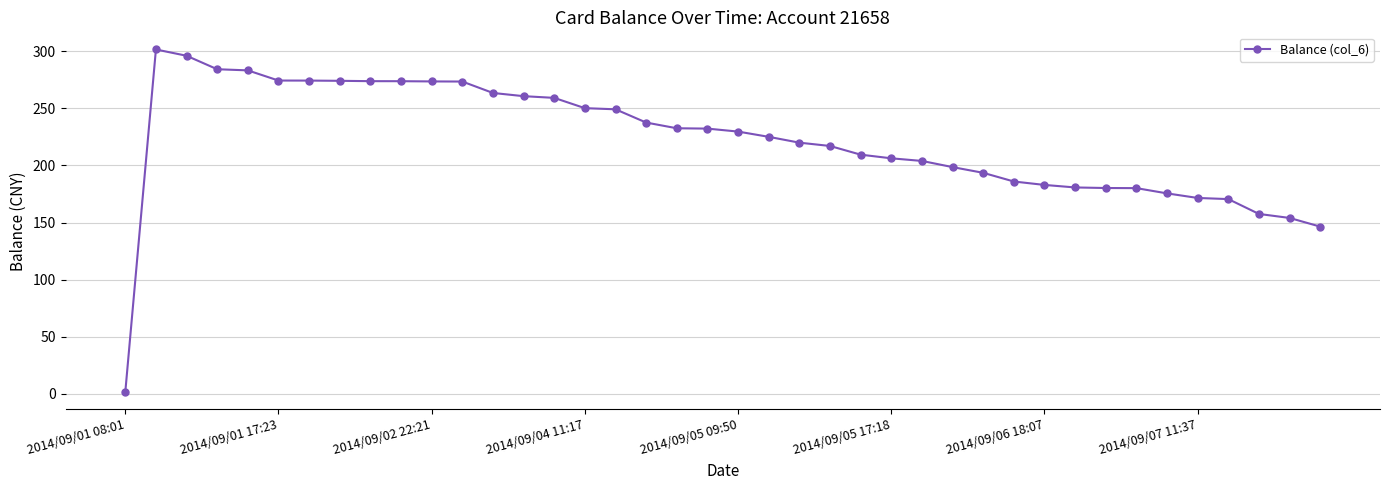

What is the value of the 38th point from the left?

157.6